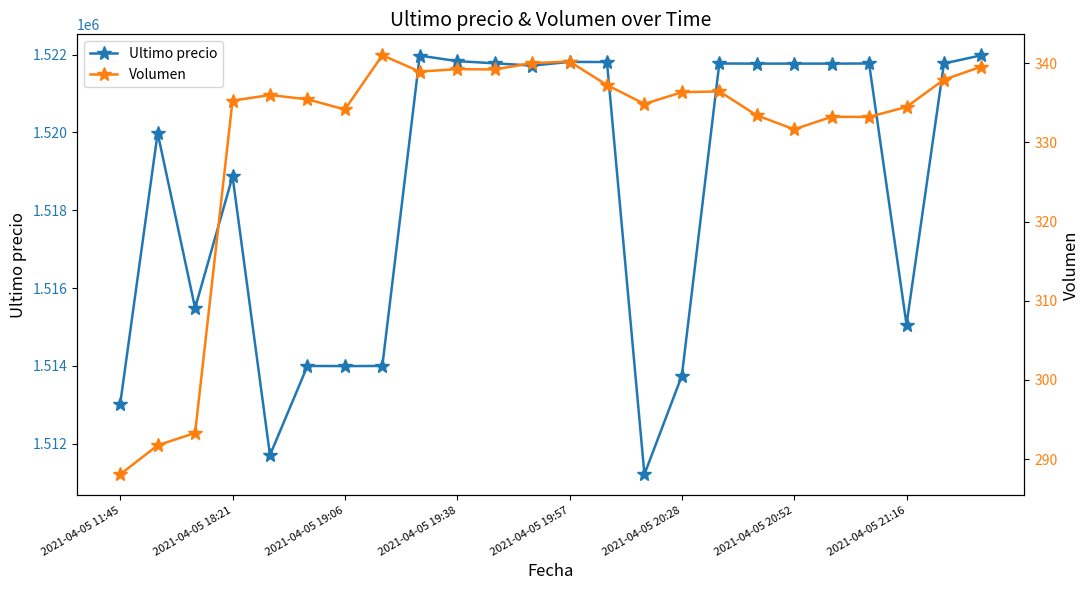

True or false: Volumen and Ultimo precio intersect in this chart.

False